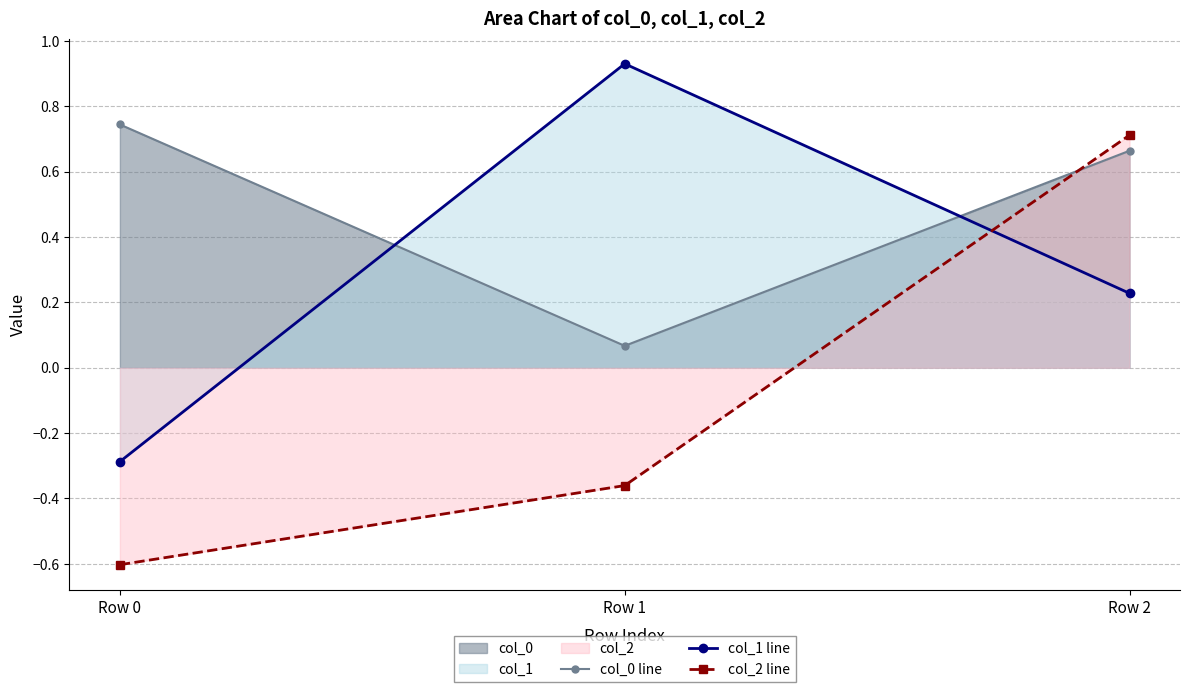

How many values in col_2 line are above zero?

1